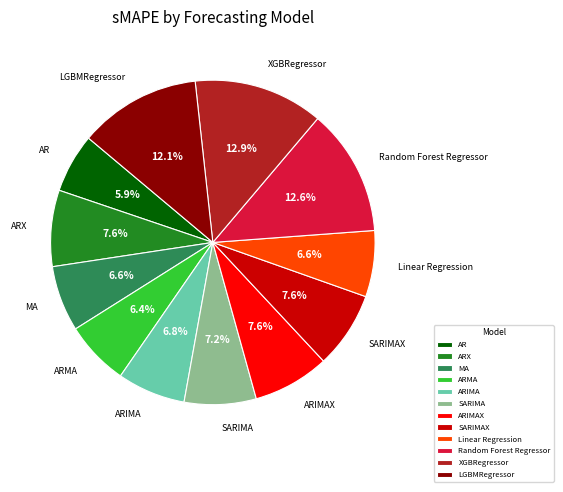

How many slices are in this pie chart?

12